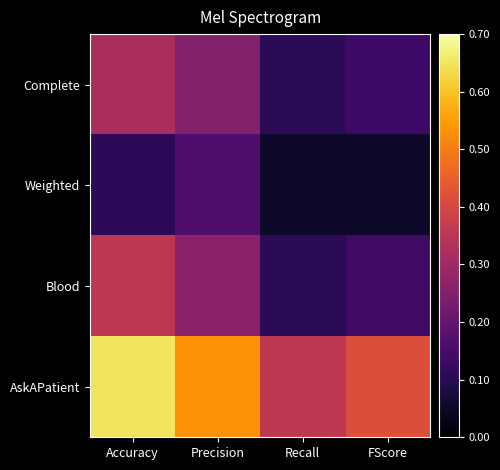

At how many categories does at least one series exceed 0?

4